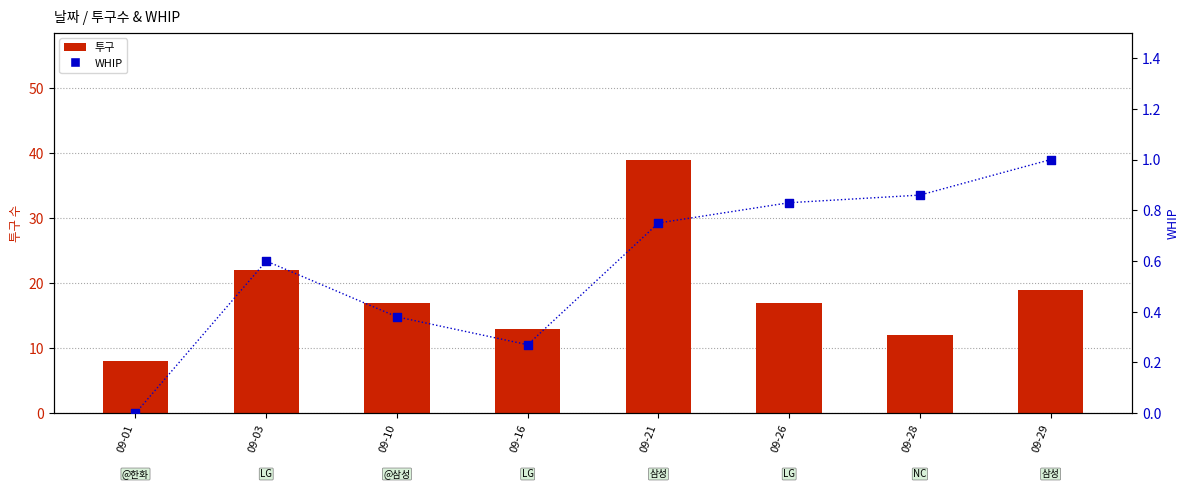

Which series has the largest total across all categories?

투구